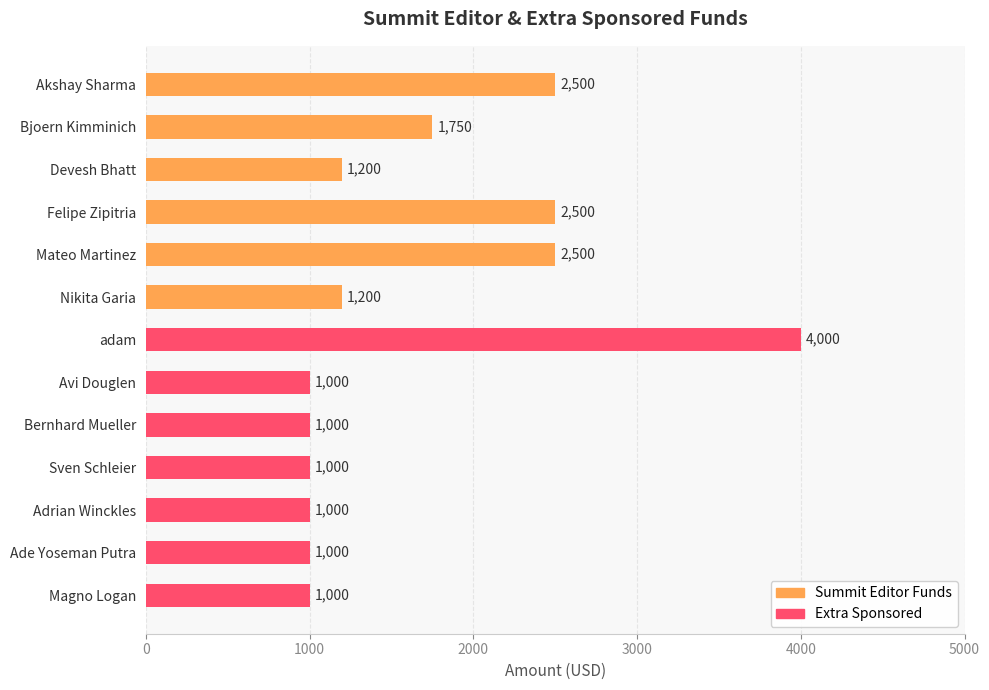

Does the chart contain any negative values?

No